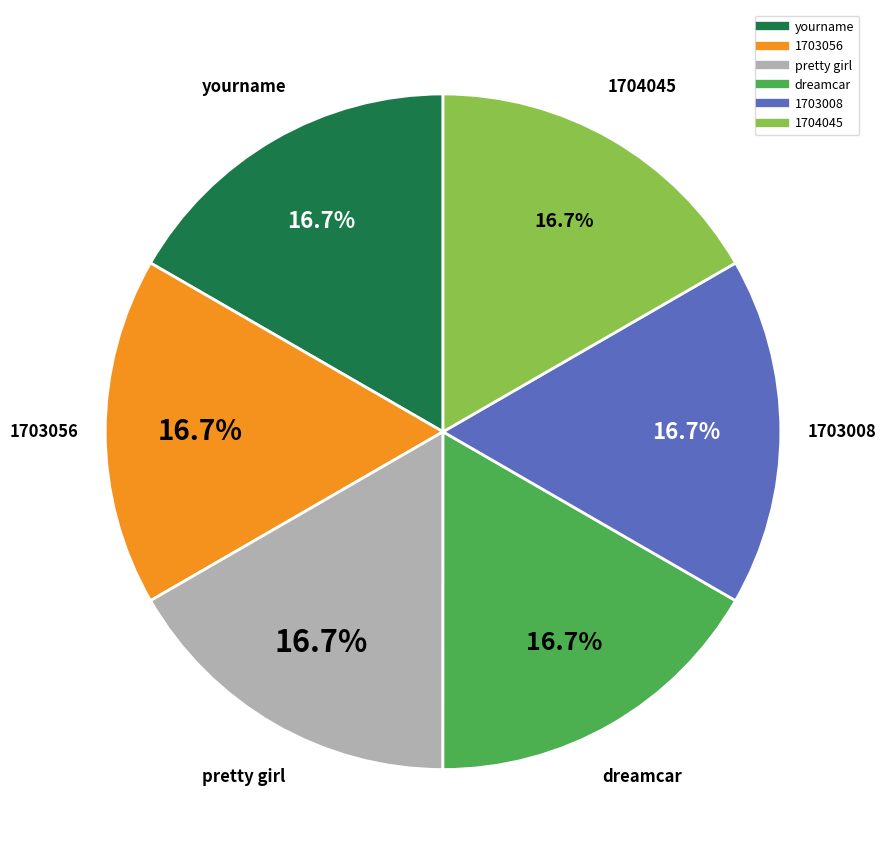

Does 1703008 represent more than half of the total?

No